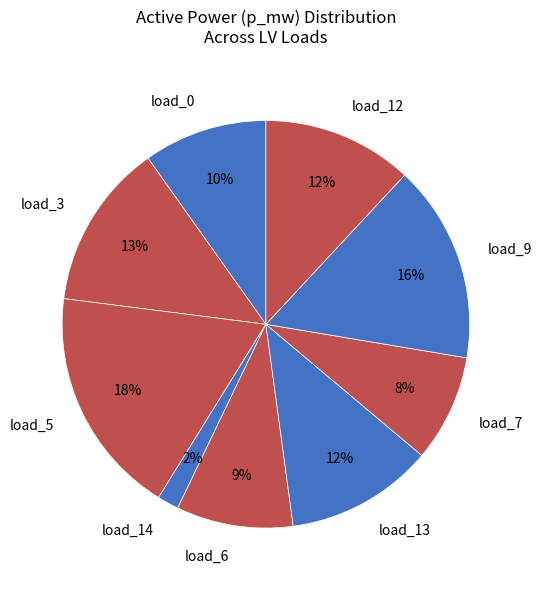

To the nearest percent, what portion does load_13 represent?

12%